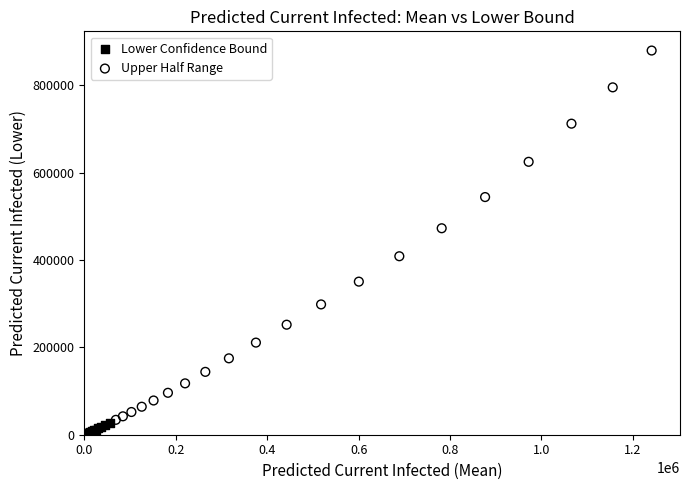

Which series has the widest spread of Y values?

Upper Half Range